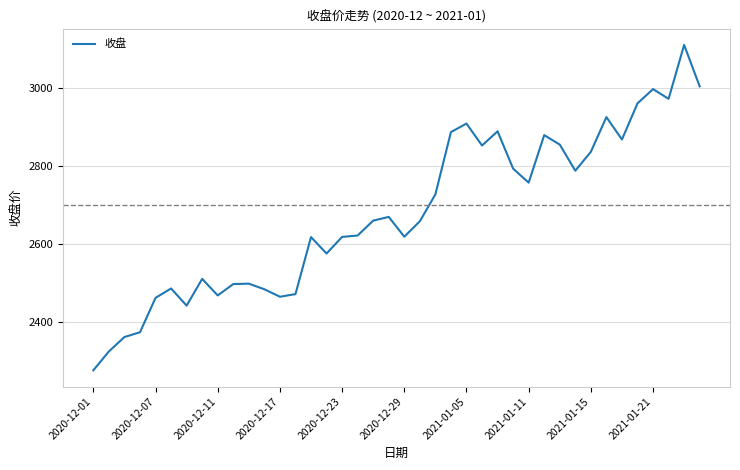

True or false: there are more than 0 points higher than both neighbors.

True